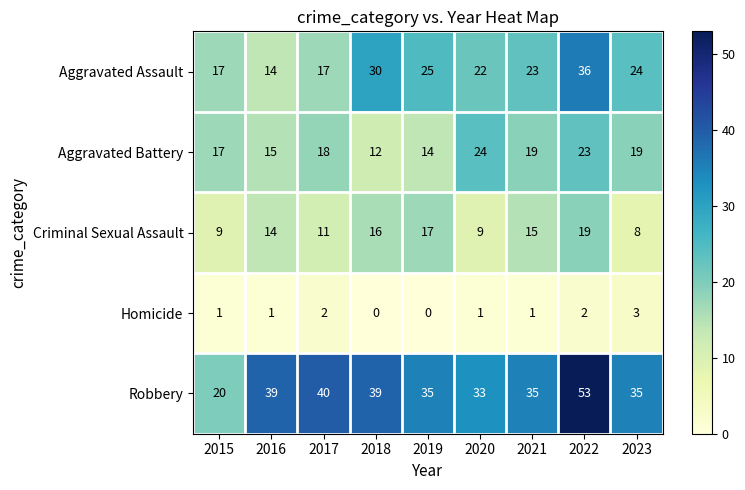

At which category is the sum across all series the highest?

2022